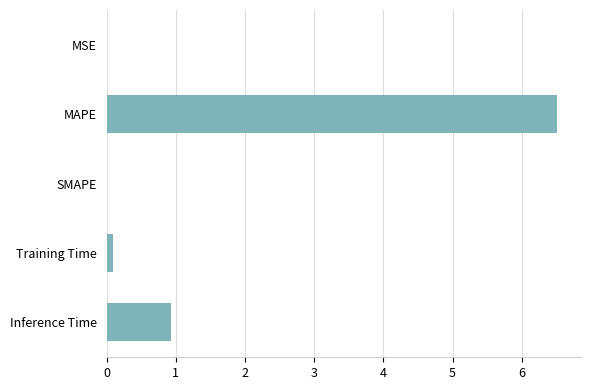

True or false: the data shows 6.5 at MAPE.

True